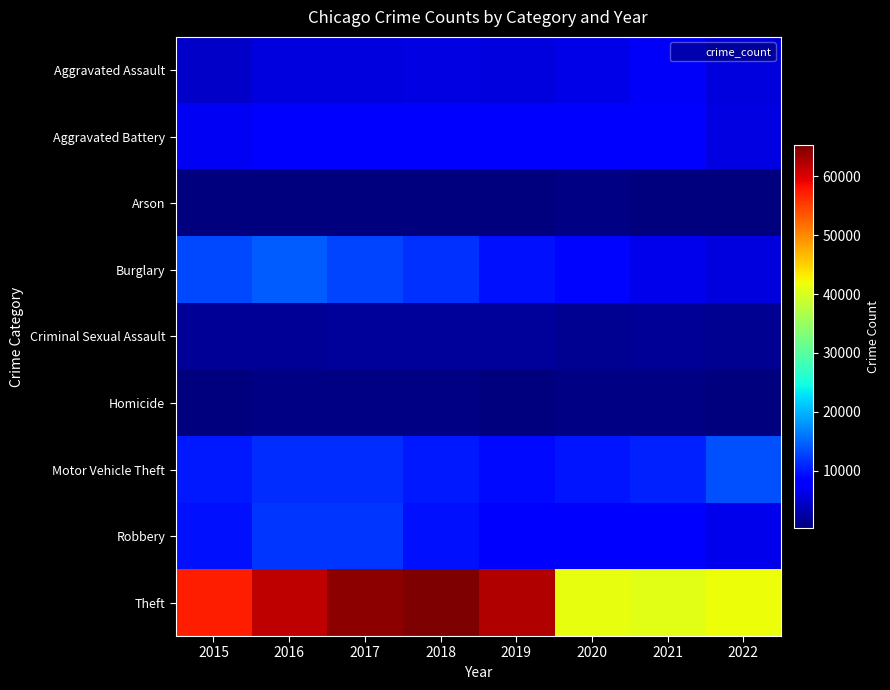

Reading right to left, extract all data points from this chart.

Aggravated Assault: 2022=5677	2021=7241	2020=6263	2019=5840	2018=6001	2017=5793	2016=5712	2015=4480
Aggravated Battery: 2022=5929	2021=8347	2020=8319	2019=7857	2018=7735	2017=7845	2016=8085	2015=7018
Arson: 2022=330	2021=527	2020=589	2019=376	2018=373	2017=444	2016=515	2015=448
Burglary: 2022=5733	2021=6656	2020=8754	2019=9639	2018=11746	2017=13001	2016=14289	2015=13184
Criminal Sexual Assault: 2022=1347	2021=1673	2020=1443	2019=1865	2018=1968	2017=1935	2016=1815	2015=1660
Homicide: 2022=544	2021=803	2020=787	2019=498	2018=589	2017=672	2016=786	2015=496
Motor Vehicle Theft: 2022=13547	2021=10593	2020=9955	2019=8978	2018=9983	2017=11380	2016=11286	2015=10068
Robbery: 2022=6639	2021=7919	2020=7855	2019=7994	2018=9679	2017=11880	2016=11960	2015=9638
Theft: 2022=41785	2021=40754	2020=41303	2019=62479	2018=65282	2017=64380	2016=61618	2015=57350